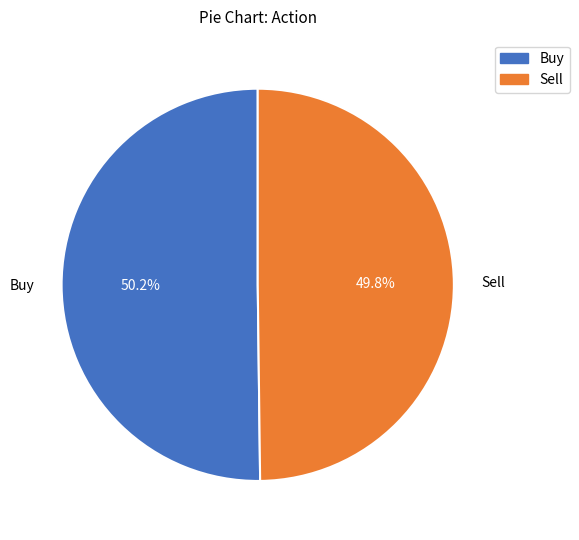

What is the ratio of the value at Sell to the value at Buy?

1.0